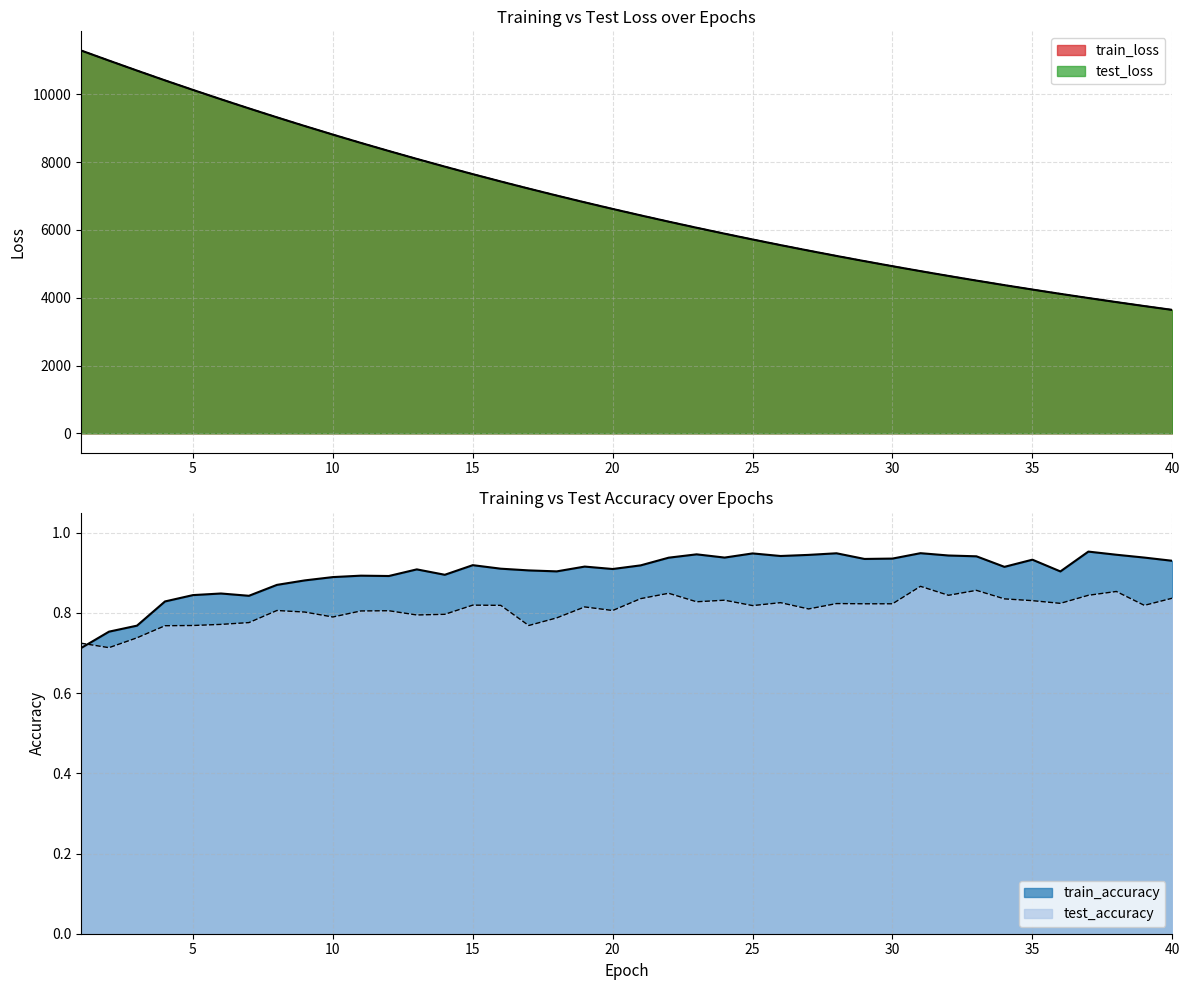

At which category is the sum across all series the highest?

1